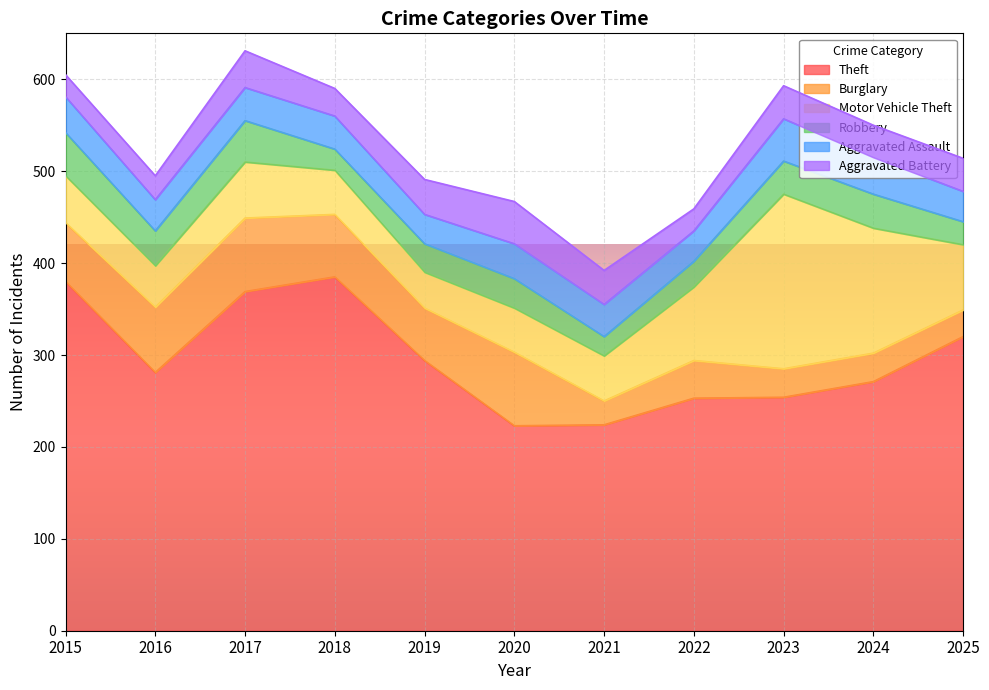

What is the approximate value of Aggravated Assault at 2023?

46